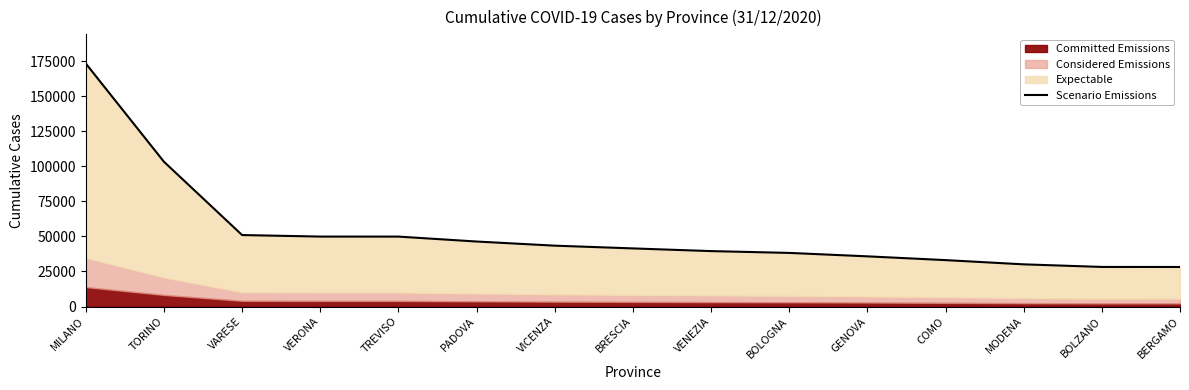

What is the change in value from VERONA to VICENZA?

-6477